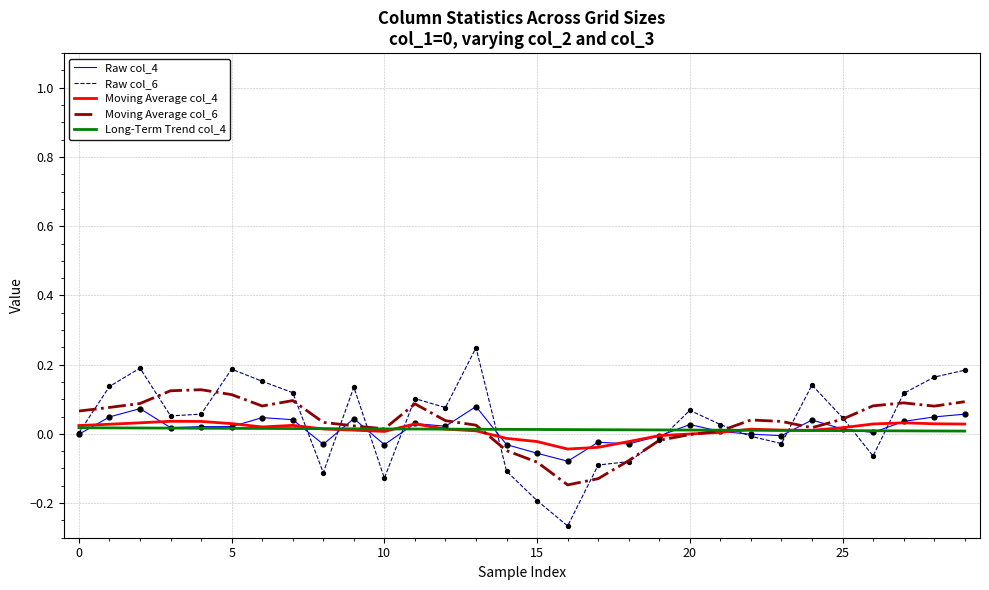

What are all the series names shown in the legend?

Raw col_4, Raw col_6, Moving Average col_4, Moving Average col_6, Long-Term Trend col_4